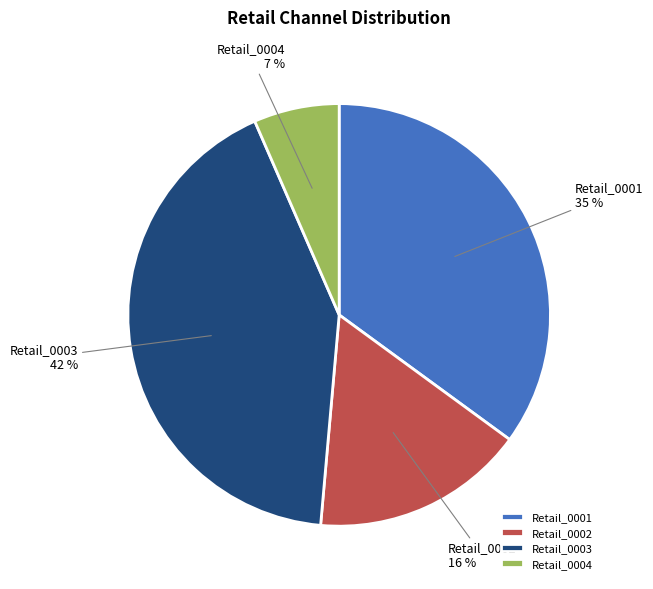

Is the sum of Retail_0002 and Retail_0003 greater than half?

Yes